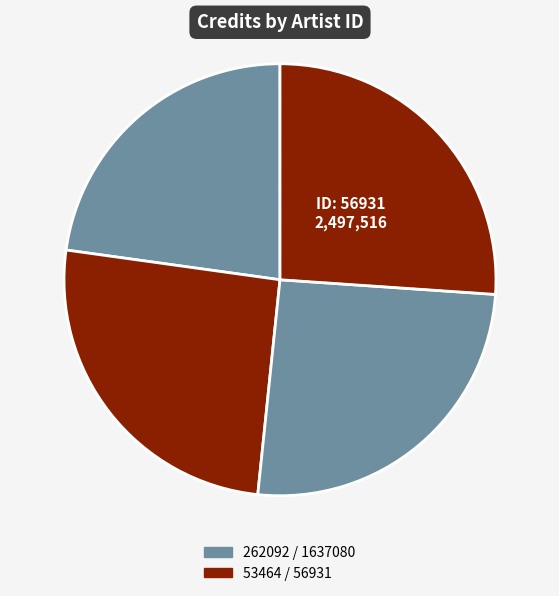

Rank the categories by value from lowest to highest.

262092, 53464, 1637080, 56931